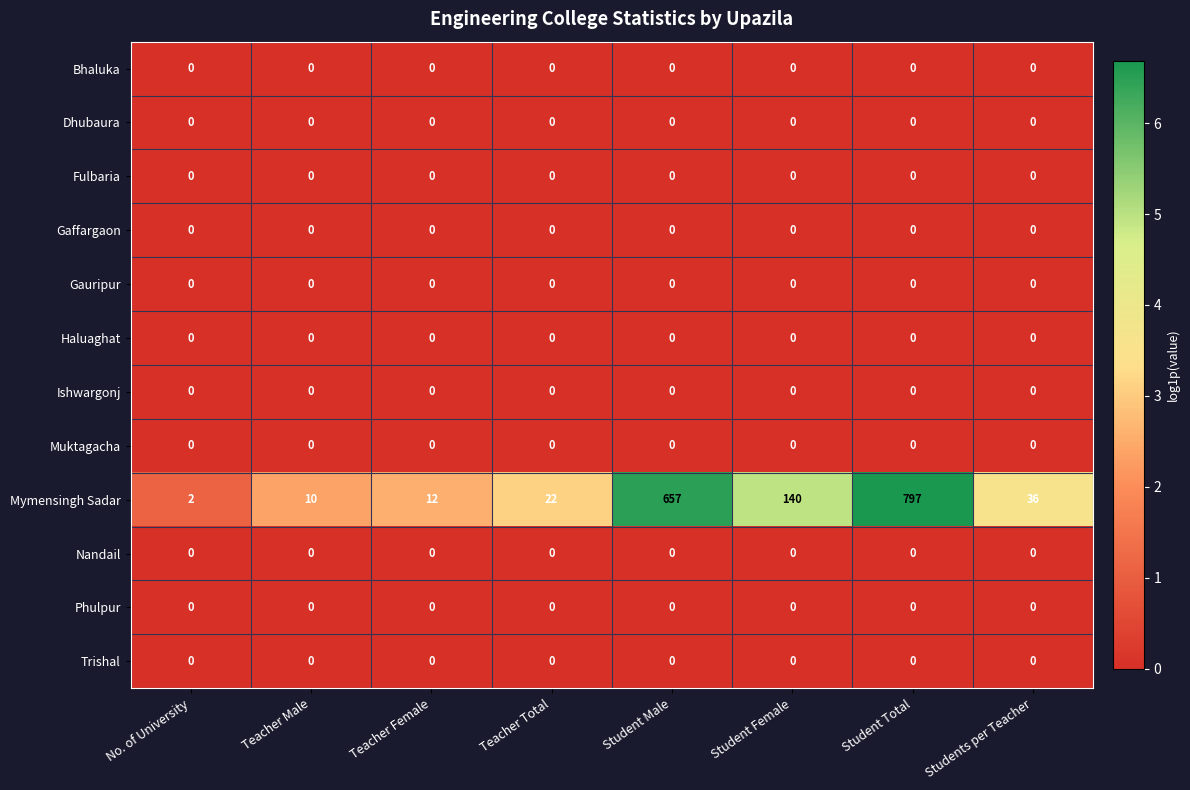

What is the maximum value shown in the chart?

797